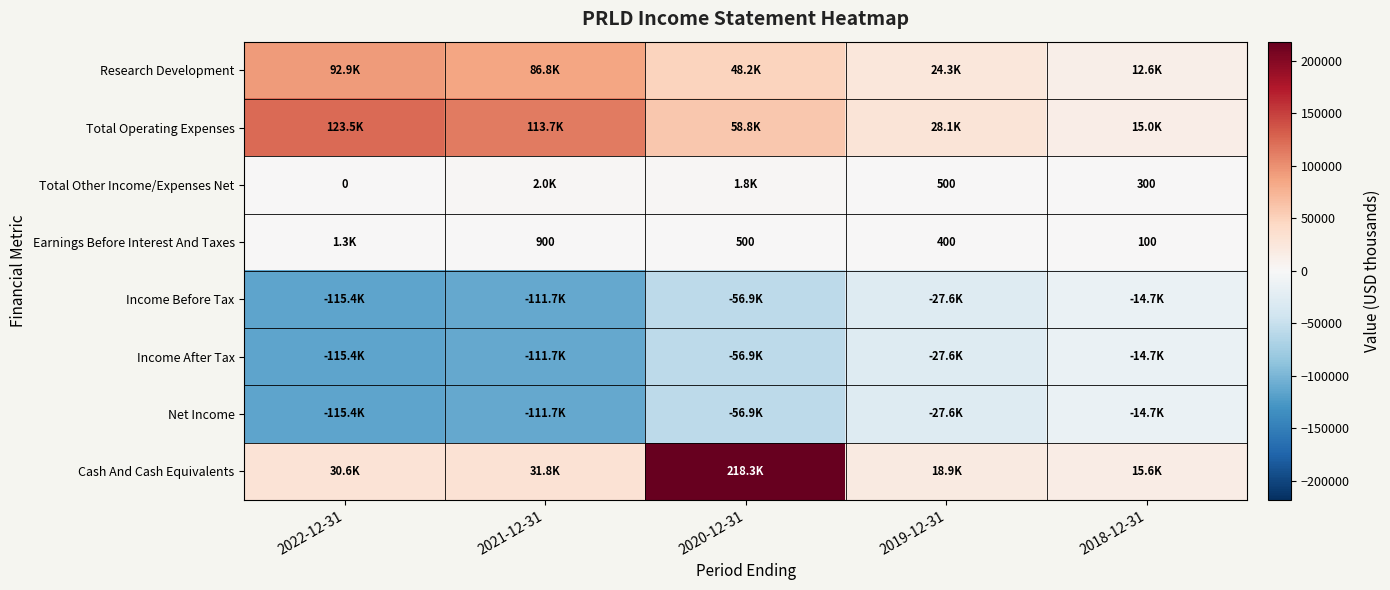

True or false: Total Other Income/Expenses Net has a value of 500 at 2019-12-31.

True